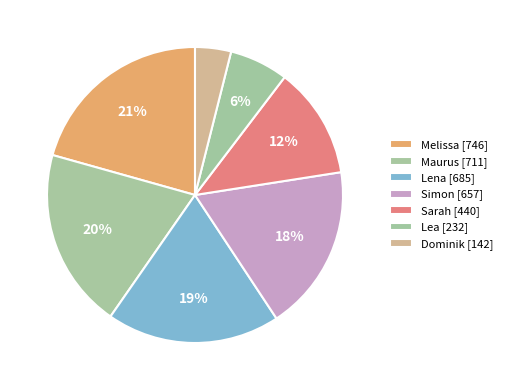

To the nearest percent, what is the average slice percentage?

14%